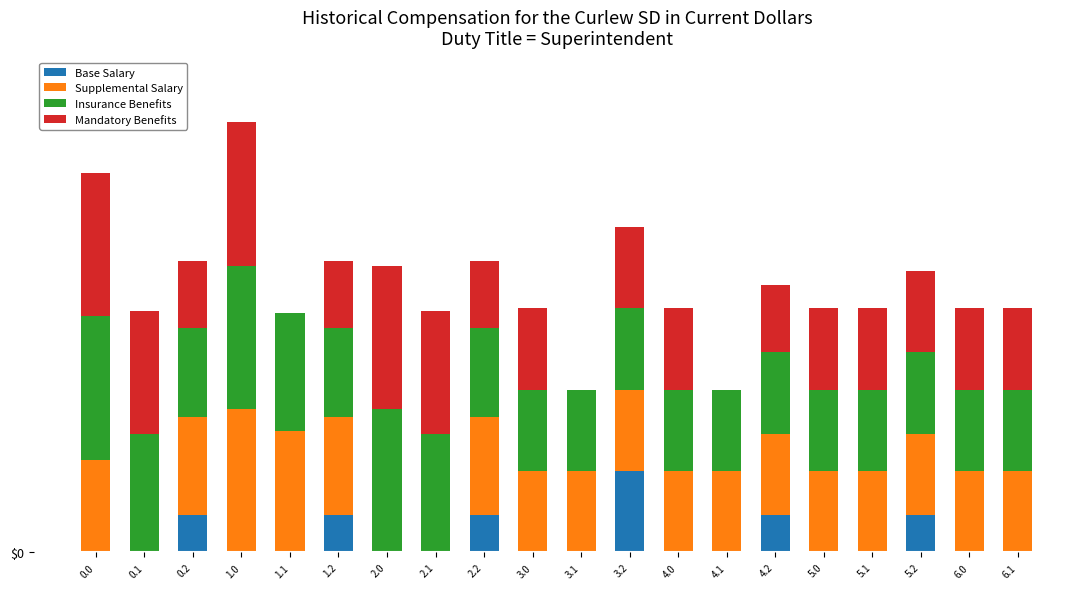

Are the bars grouped side by side (vs. stacked)?

No